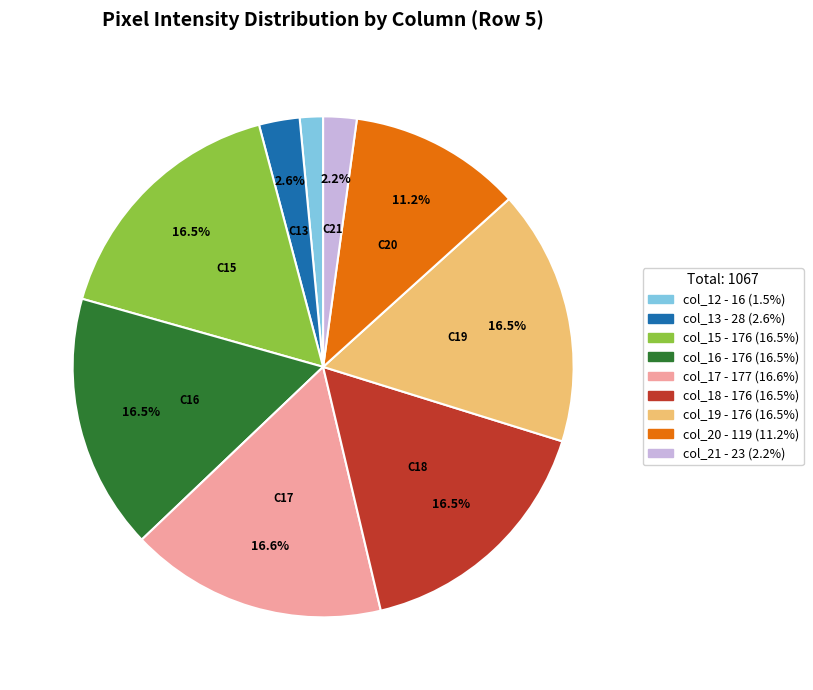

Do col_21 and col_17 together represent more than half of the pie?

No